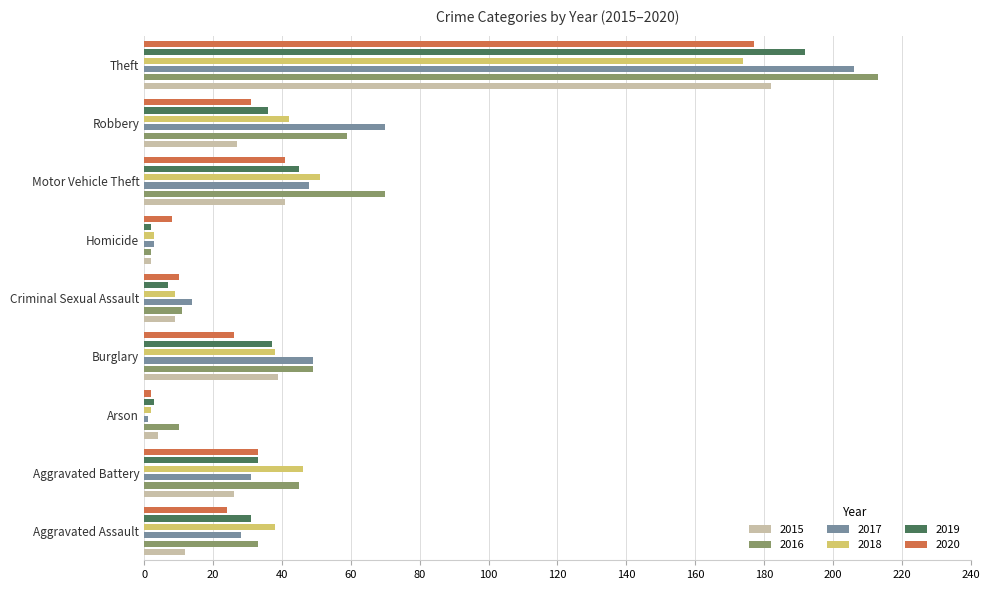

Reading left to right, list all the values displayed in this chart.

2015: 12	26	4	39	9	2	41	27	182
2016: 33	45	10	49	11	2	70	59	213
2017: 28	31	1	49	14	3	48	70	206
2018: 38	46	2	38	9	3	51	42	174
2019: 31	33	3	37	7	2	45	36	192
2020: 24	33	2	26	10	8	41	31	177